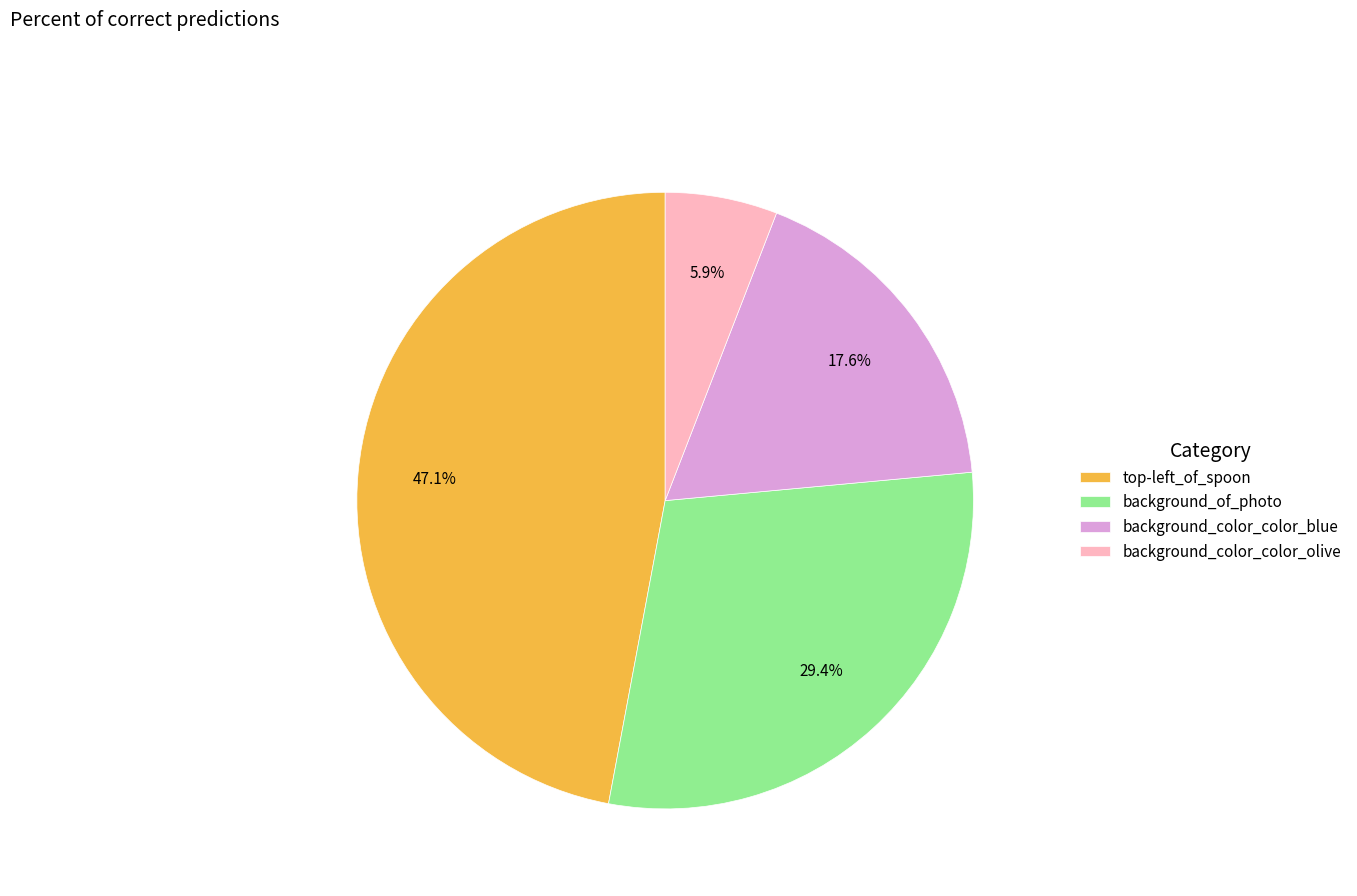

What is the smallest slice in the pie chart?

background_color_color_olive